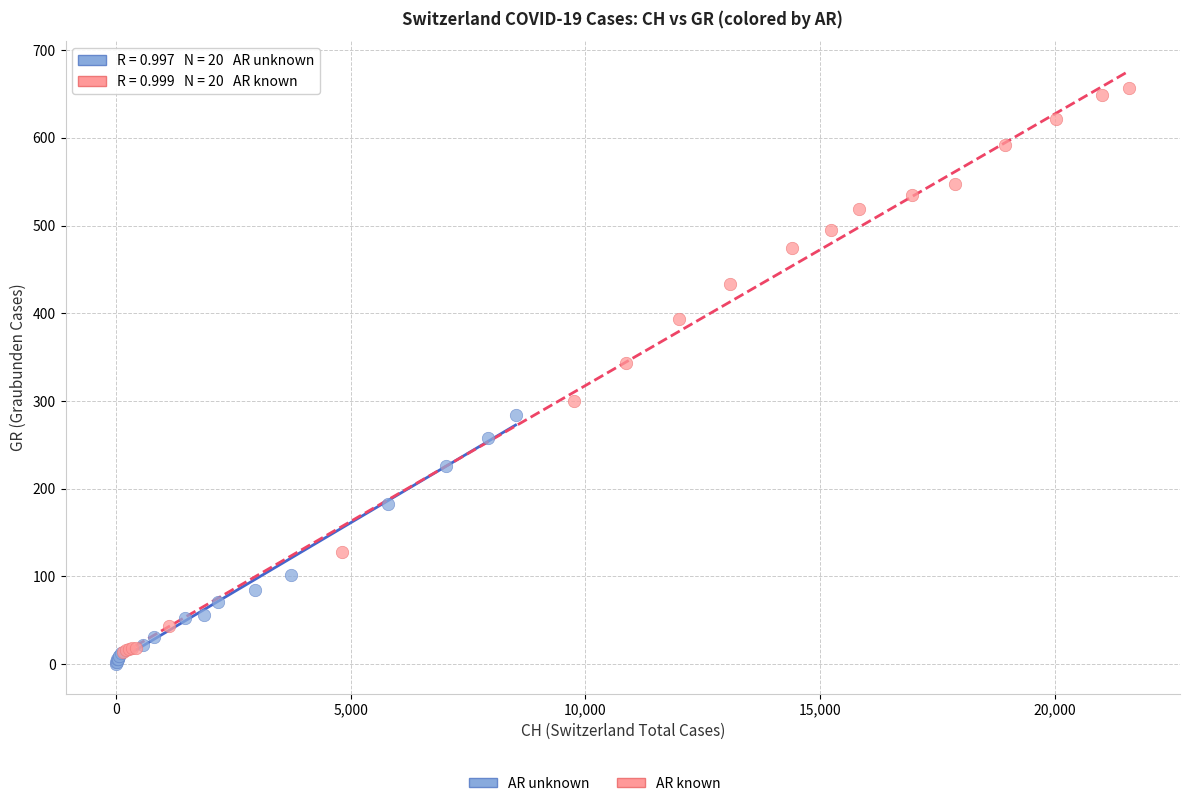

Which series contains the highest Y value?

AR known